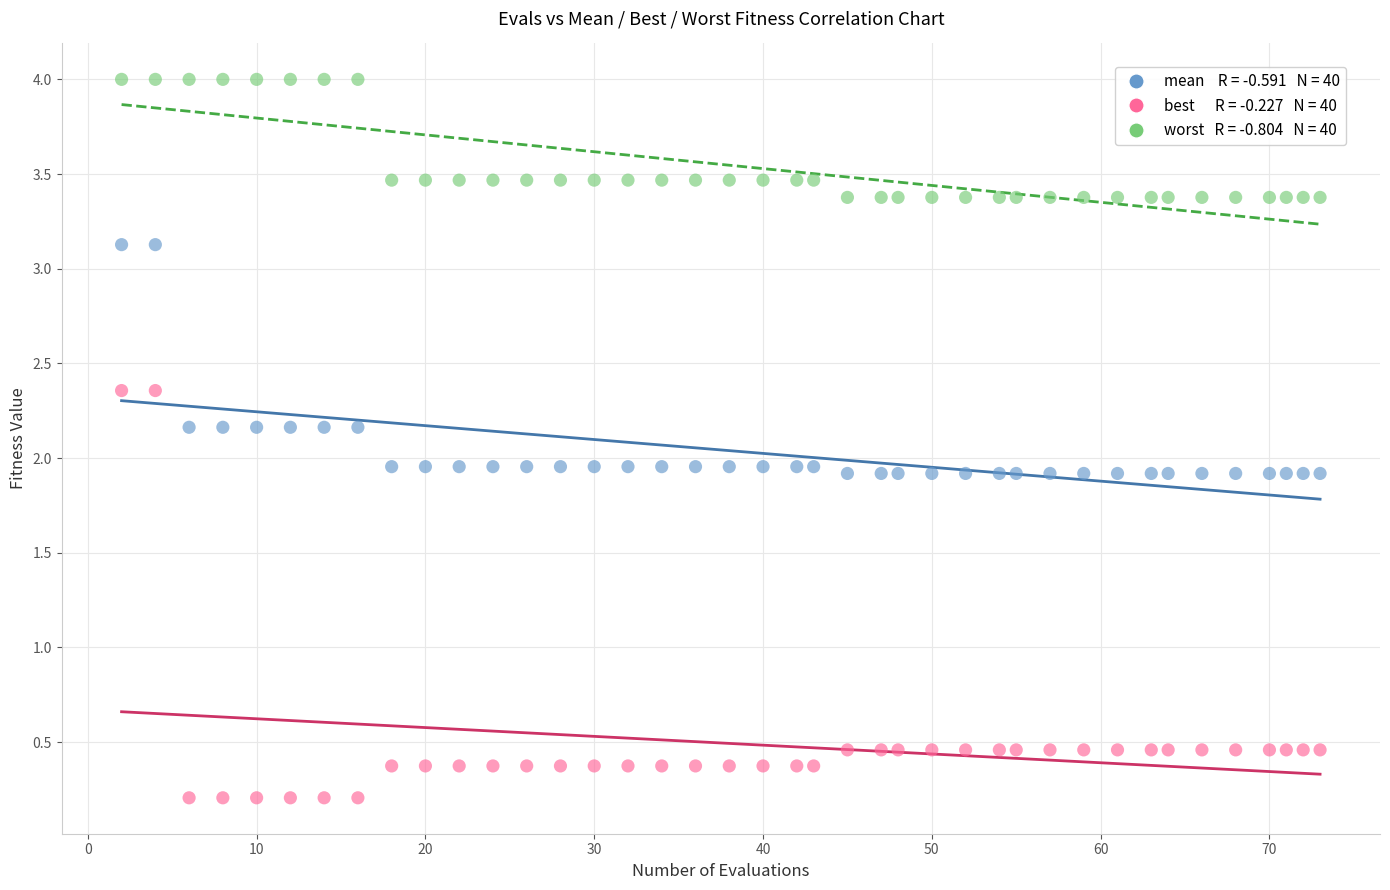

Across all data points, what is the range of X values (max minus min)?

71.0